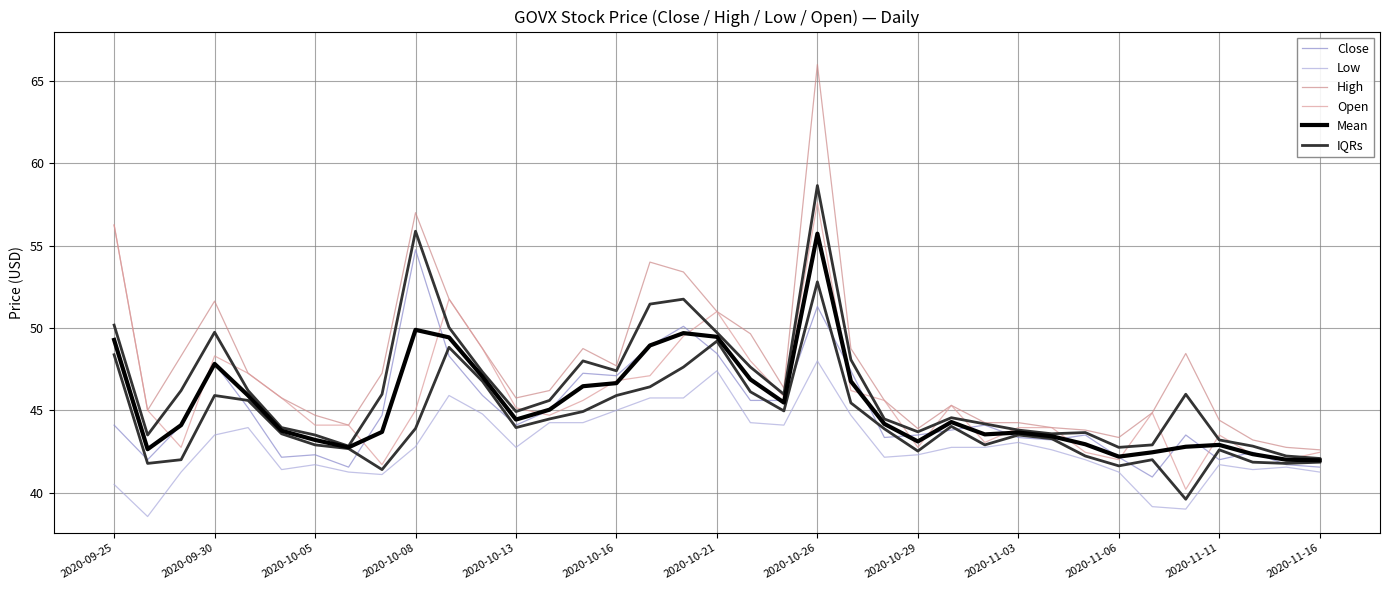

Rank the series by their maximum value, from highest to lowest.

High, IQRs, Open, Mean, Close, Low